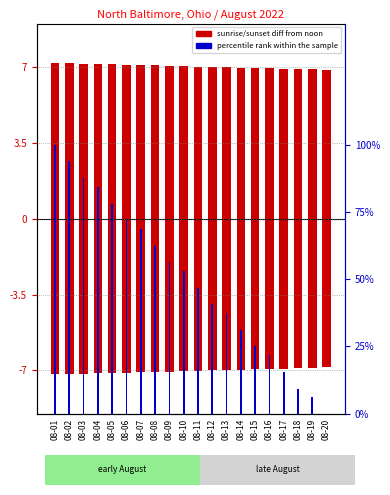

Which series has the largest total across all categories?

percentile rank